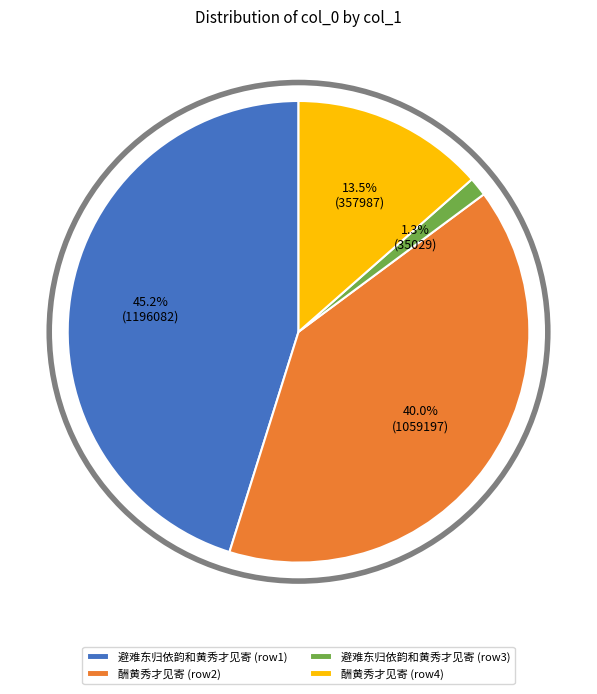

Is there a majority slice in this chart?

No